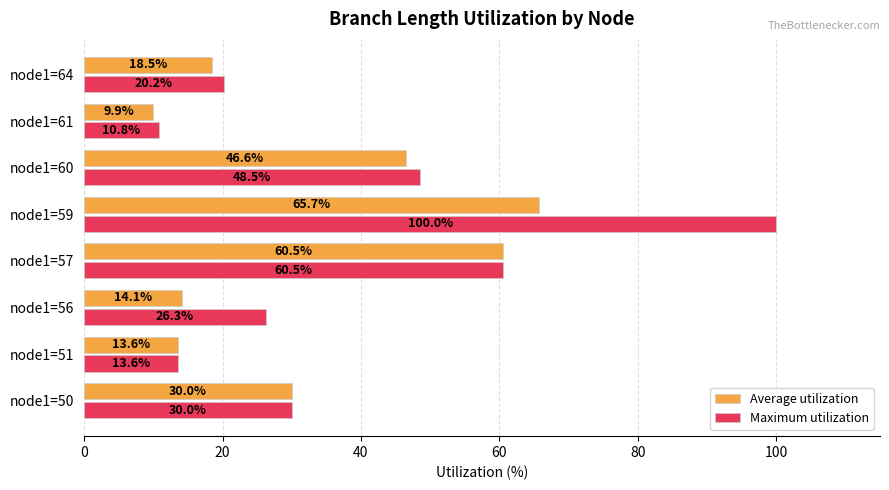

The value of Maximum utilization at node1=50 is 30.0. True or false?

True